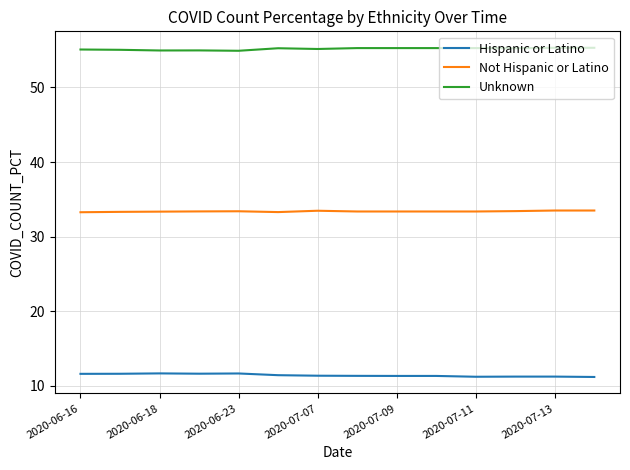

True or false: Unknown and Not Hispanic or Latino cross at least once.

False